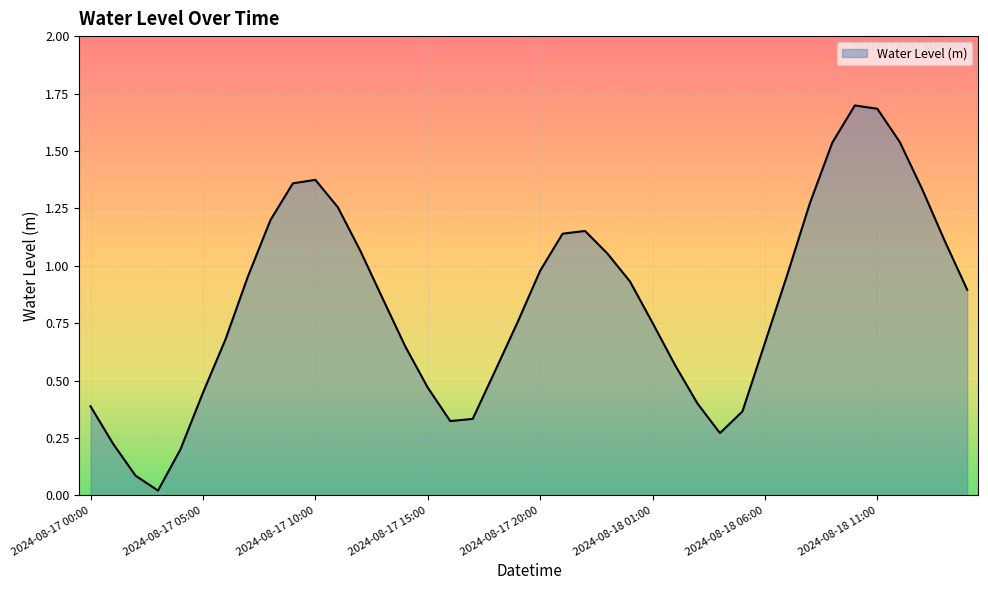

What is the difference between the maximum and minimum values?

1.7